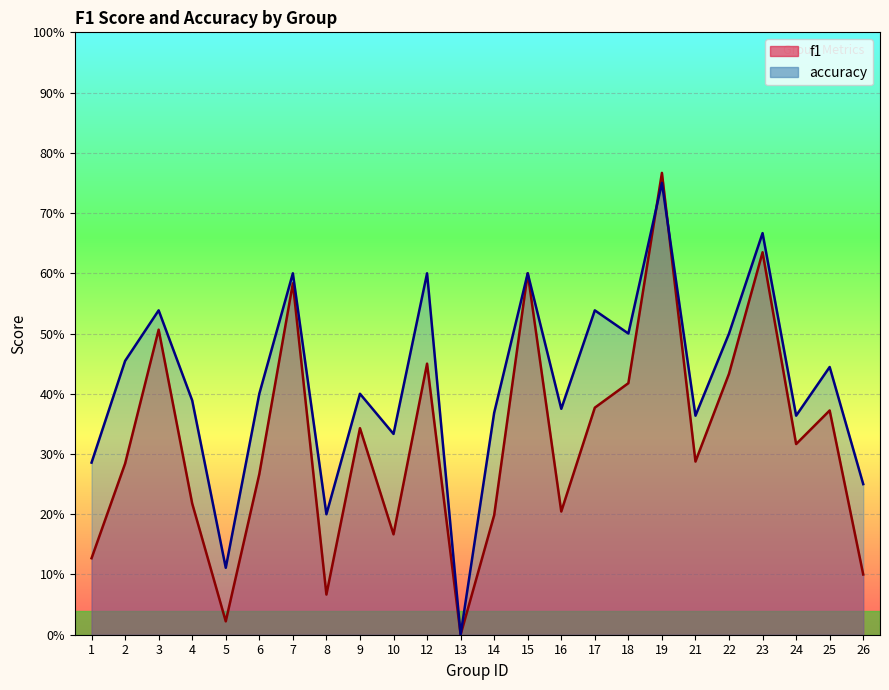

Read the accuracy value at 15.

0.6